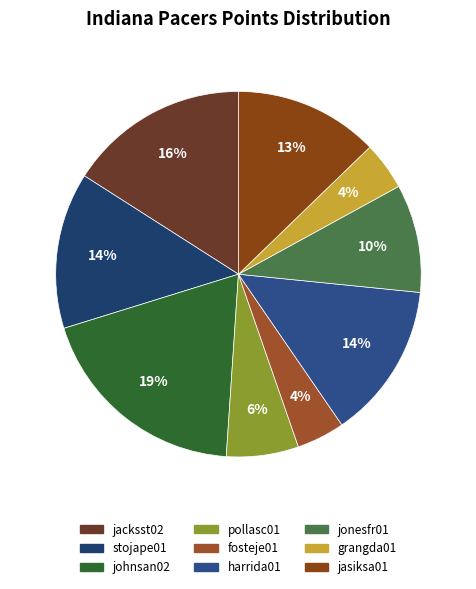

Is it true that grangda01 is 4% of the pie?

True